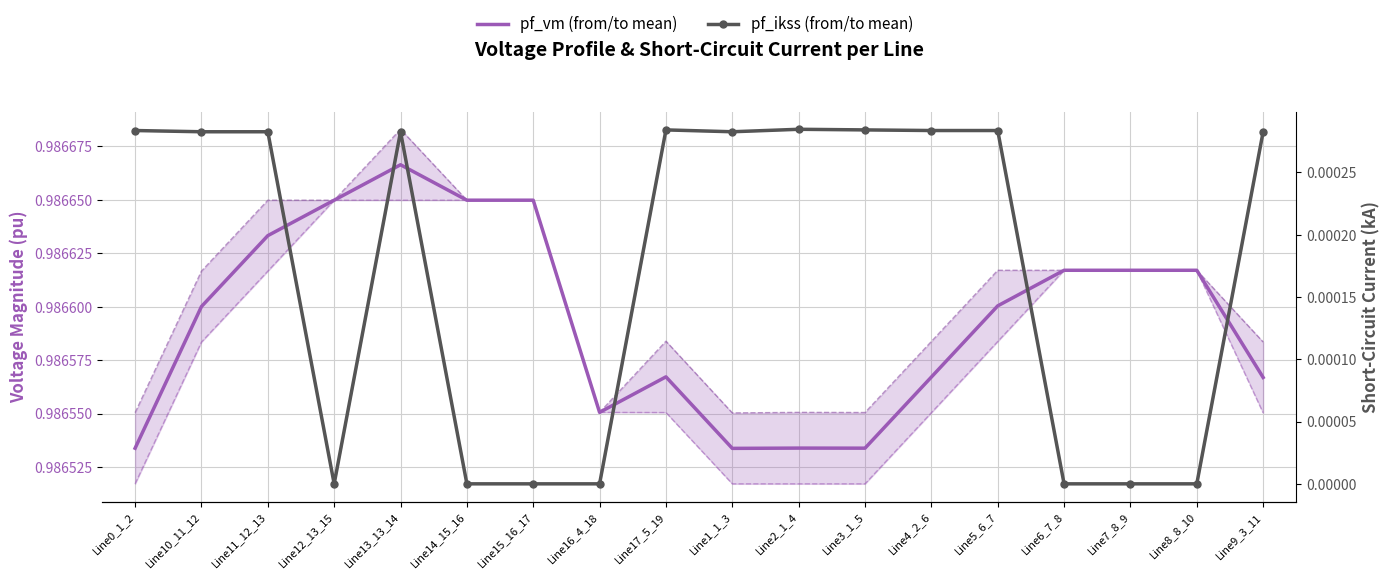

Reading left to right, transcribe all the data shown in this chart.

pf_vm_from_pu / pf_vm_to_pu (mean): Line0_1_2=1.0	Line10_11_12=1.0	Line11_12_13=1.0	Line12_13_15=1.0	Line13_13_14=1.0	Line14_15_16=1.0	Line15_16_17=1.0	Line16_4_18=1.0	Line17_5_19=1.0	Line1_1_3=1.0	Line2_1_4=1.0	Line3_1_5=1.0	Line4_2_6=1.0	Line5_6_7=1.0	Line6_7_8=1.0	Line7_8_9=1.0	Line8_8_10=1.0	Line9_3_11=1.0
pf_vm_from_pu: Line0_1_2=1.0	Line10_11_12=1.0	Line11_12_13=1.0	Line12_13_15=1.0	Line13_13_14=1.0	Line14_15_16=1.0	Line15_16_17=1.0	Line16_4_18=1.0	Line17_5_19=1.0	Line1_1_3=1.0	Line2_1_4=1.0	Line3_1_5=1.0	Line4_2_6=1.0	Line5_6_7=1.0	Line6_7_8=1.0	Line7_8_9=1.0	Line8_8_10=1.0	Line9_3_11=1.0
pf_vm_to_pu: Line0_1_2=1.0	Line10_11_12=1.0	Line11_12_13=1.0	Line12_13_15=1.0	Line13_13_14=1.0	Line14_15_16=1.0	Line15_16_17=1.0	Line16_4_18=1.0	Line17_5_19=1.0	Line1_1_3=1.0	Line2_1_4=1.0	Line3_1_5=1.0	Line4_2_6=1.0	Line5_6_7=1.0	Line6_7_8=1.0	Line7_8_9=1.0	Line8_8_10=1.0	Line9_3_11=1.0
pf_ikss_from_ka / pf_ikss_to_ka (mean): Line0_1_2=0.0	Line10_11_12=0.0	Line11_12_13=0.0	Line12_13_15=0.0	Line13_13_14=0.0	Line14_15_16=0.0	Line15_16_17=0.0	Line16_4_18=0.0	Line17_5_19=0.0	Line1_1_3=0.0	Line2_1_4=0.0	Line3_1_5=0.0	Line4_2_6=0.0	Line5_6_7=0.0	Line6_7_8=0.0	Line7_8_9=0.0	Line8_8_10=0.0	Line9_3_11=0.0